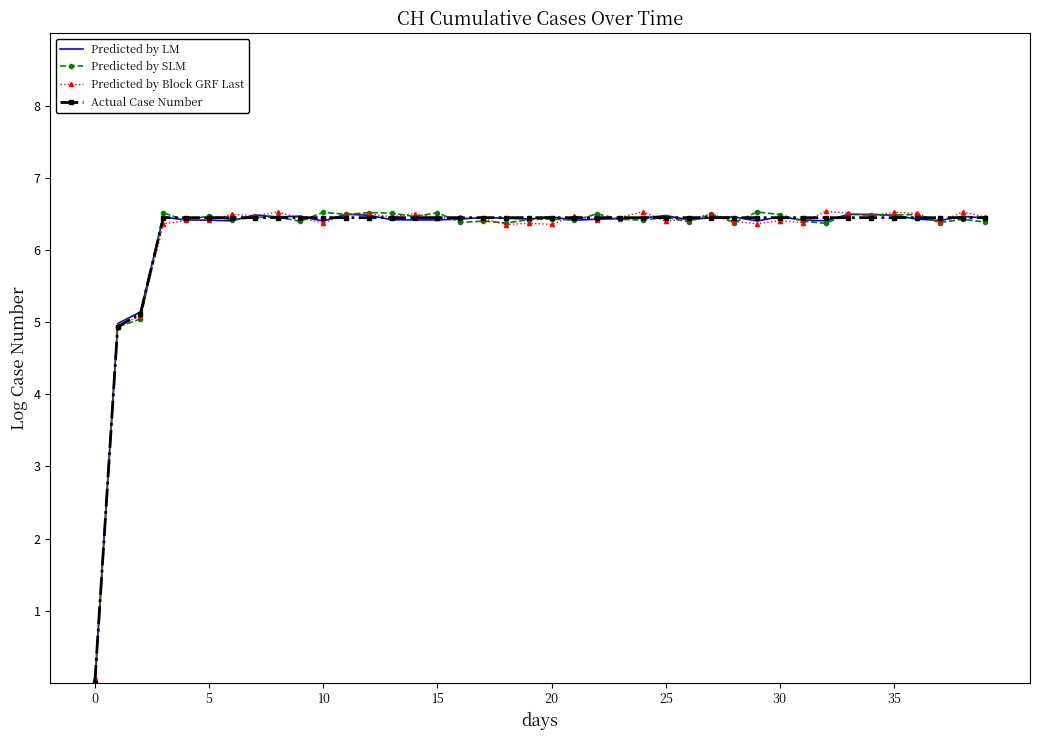

Which series has the largest range (max minus min)?

Predicted by SLM